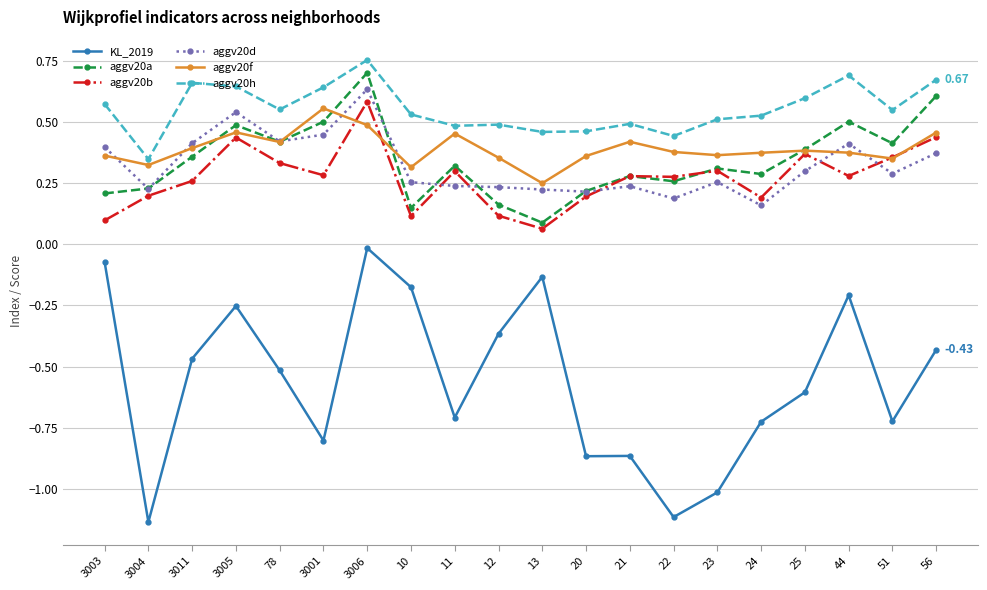

True or false: aggv20h and aggv20d cross at least once.

False